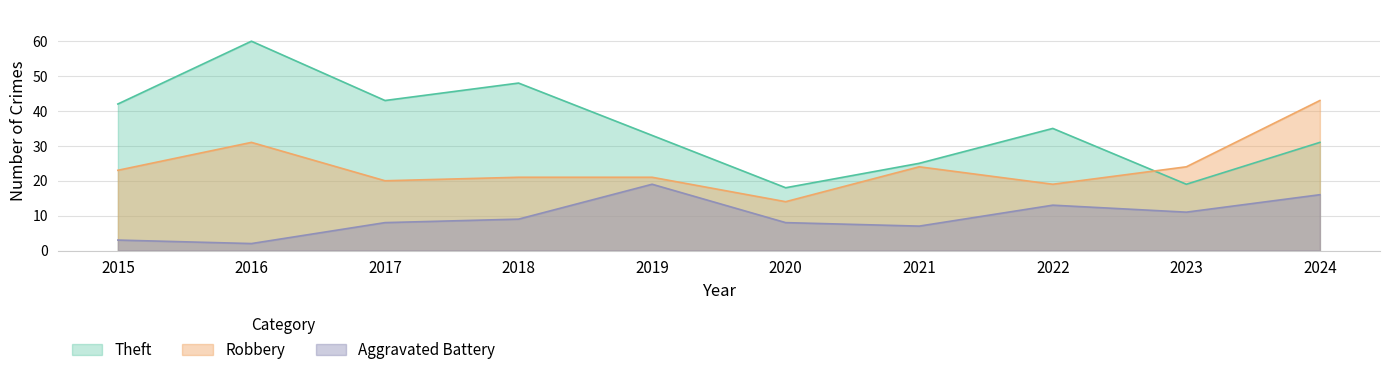

What is the sum of the Theft values at 2023 and 2018?

67